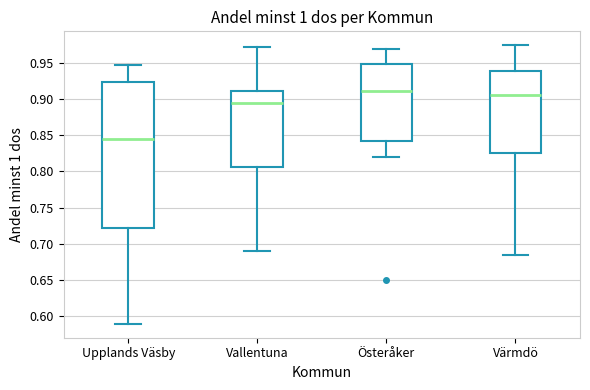

Which box has the lowest median line?

Upplands Väsby